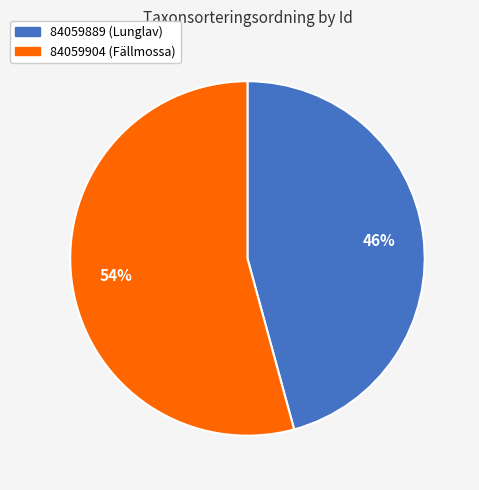

Is the sum of 84059889 and 84059904 greater than half?

Yes